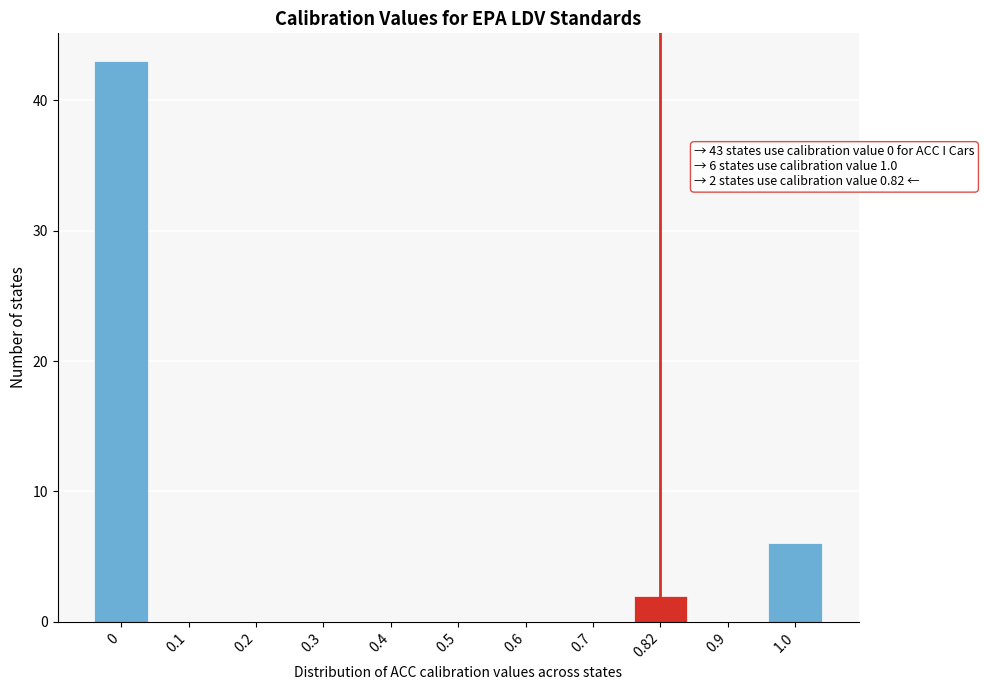

Reading right to left, list all the values displayed in this chart.

1.0=6	0.9=0	0.82=2	0.7=0	0.6=0	0.5=0	0.4=0	0.3=0	0.2=0	0.1=0	0=43